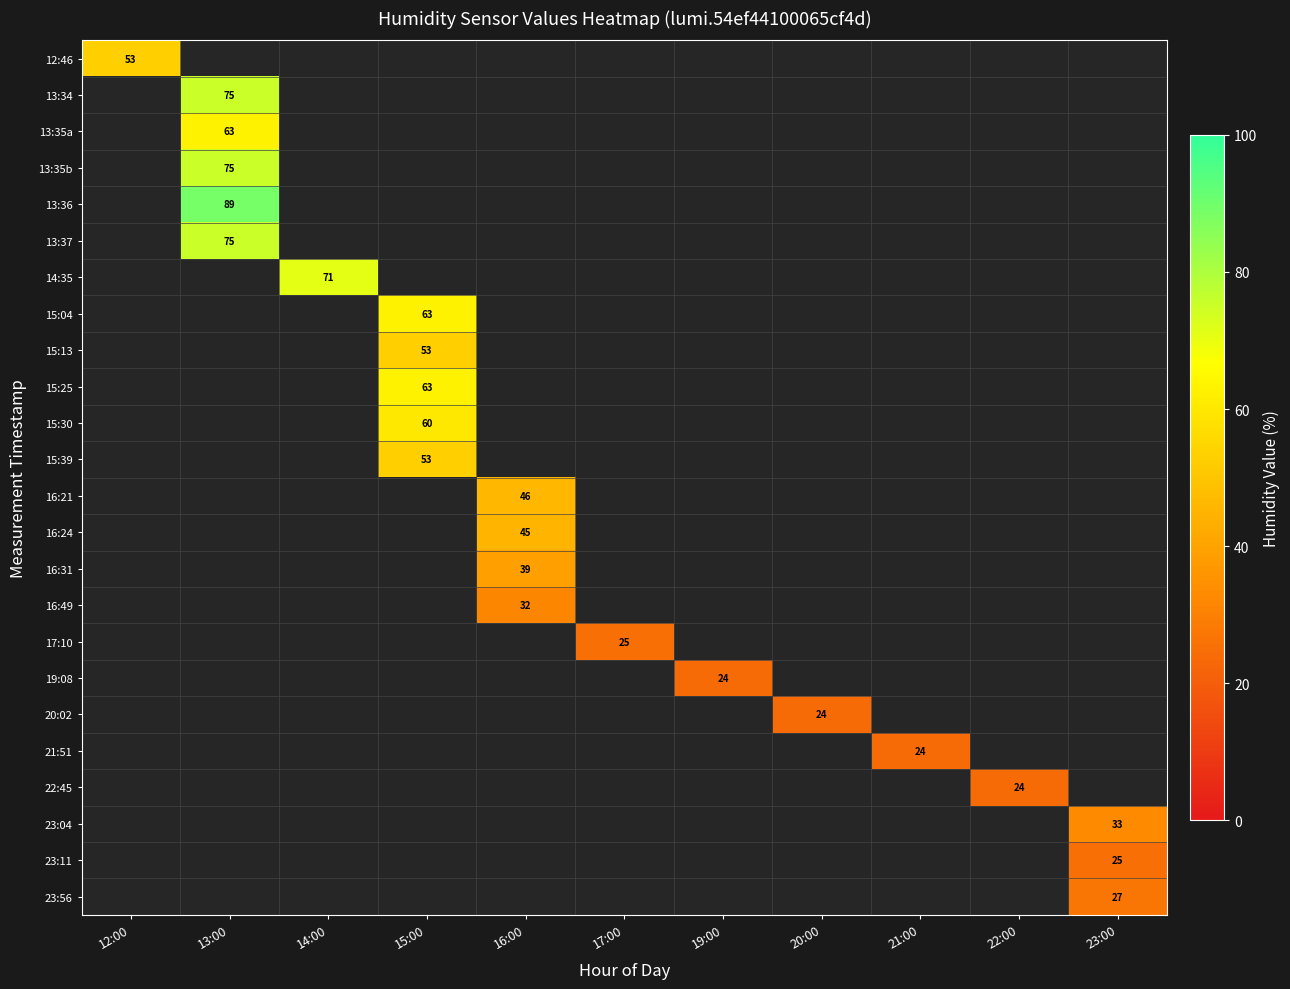

The value of 17:10 at 17:00 is 16. True or false?

False